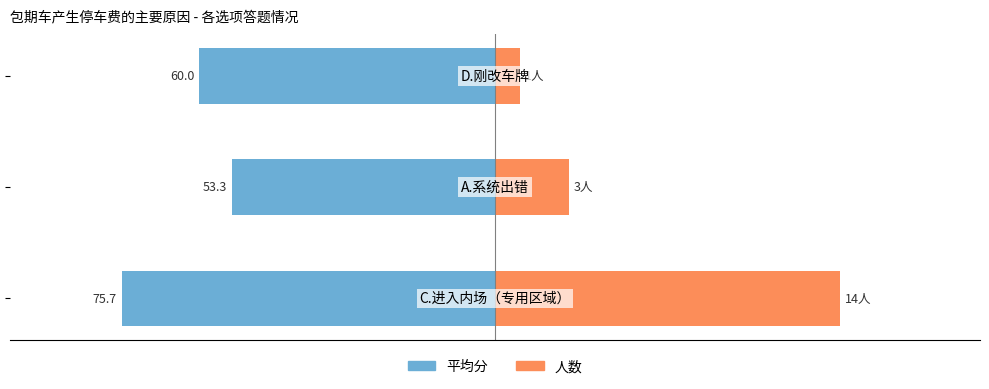

What is the minimum value shown in the chart?

-75.7